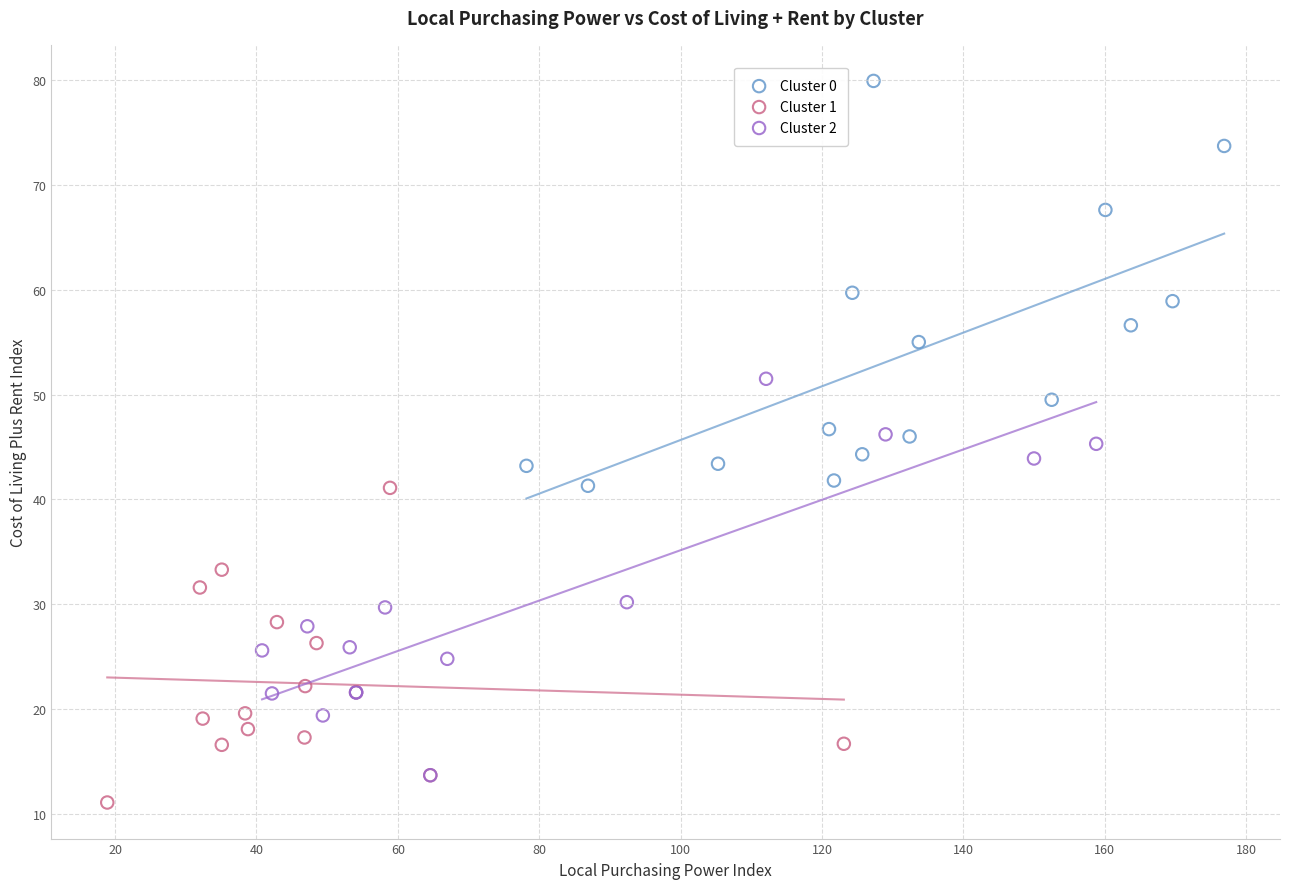

Which series reaches the maximum Y coordinate?

Cluster 0